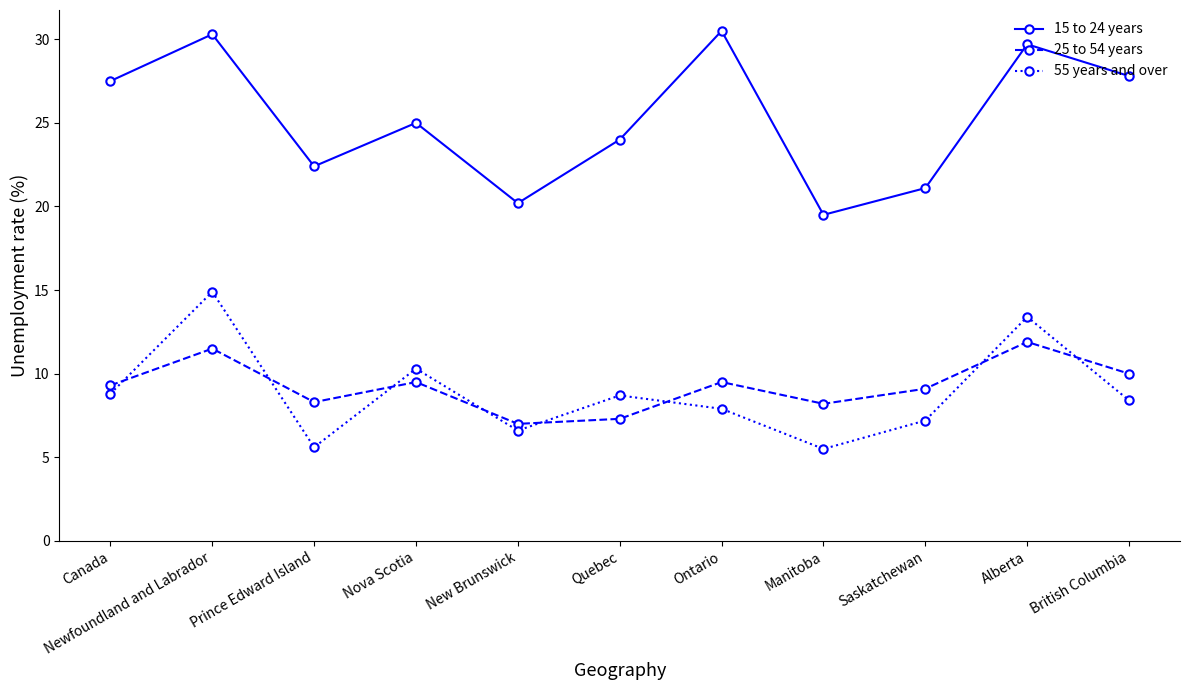

What is the label of the 6th point from the left?

Quebec